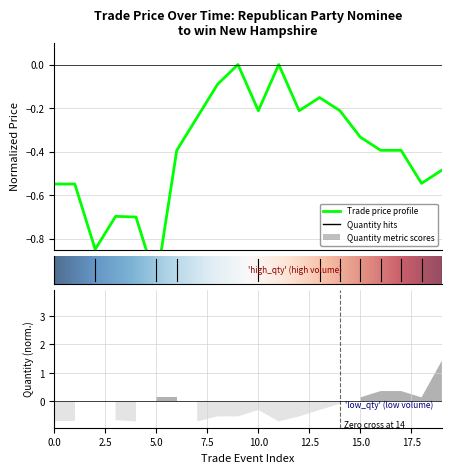

What position from the left is 10?

11